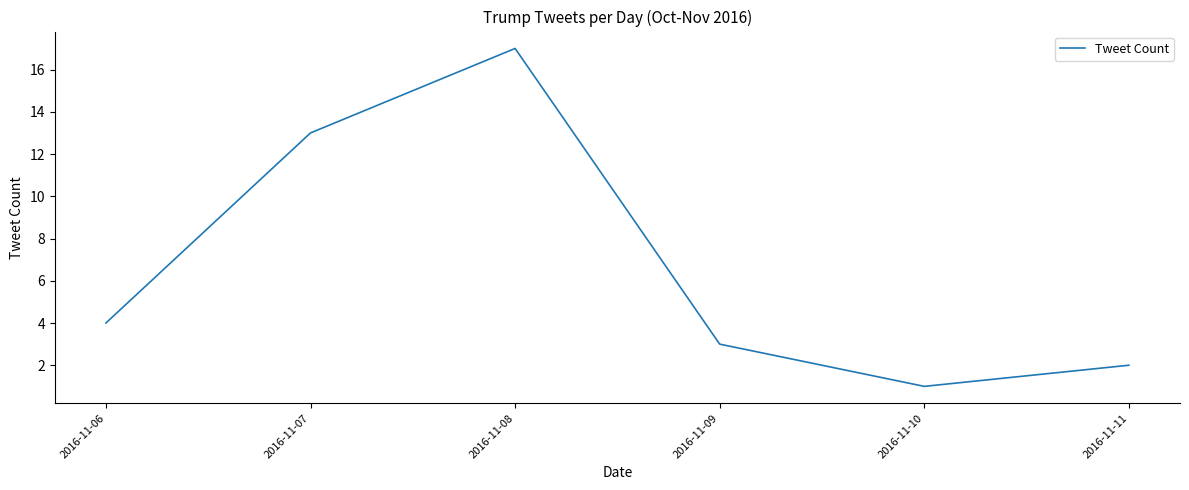

True or false: the data shows 26 at 2016-11-08.

False